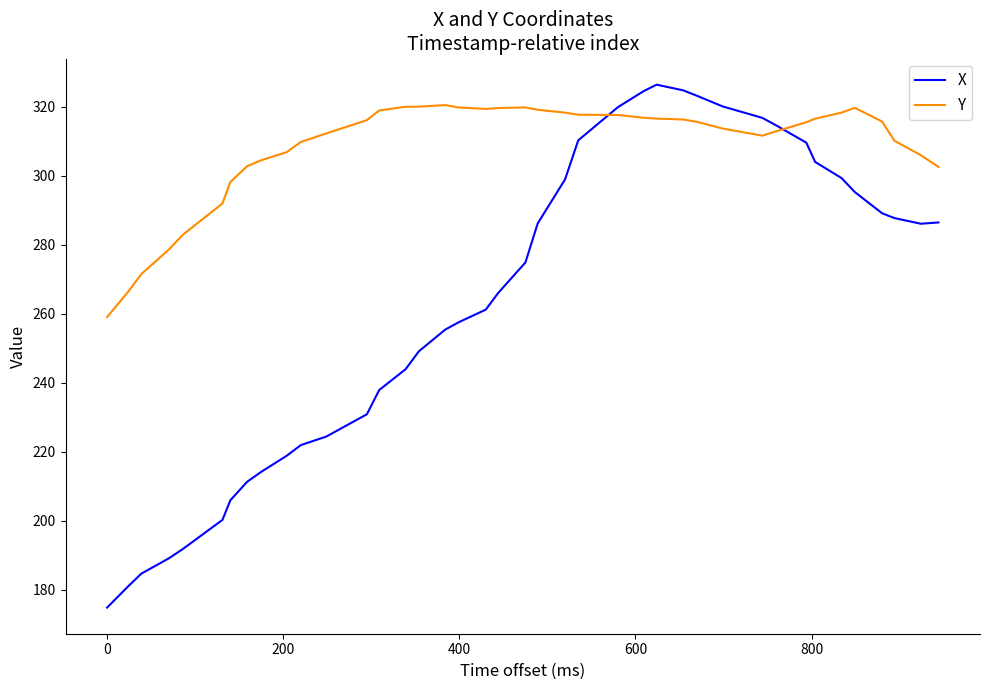

Which series has the largest total across all categories?

Y